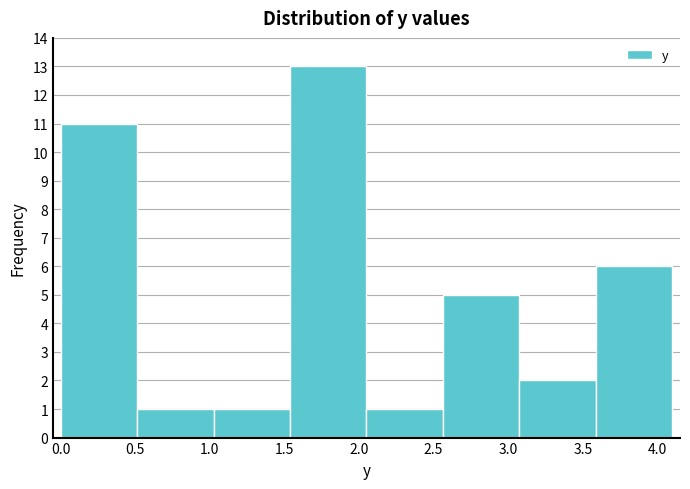

Reading left to right, list every bar in this chart as the range it spans on the x-axis followed by its height. Neither the bar edges nor the heights are printed on the chart, so give them approximately, as read against the axes.

0.00 to 0.50: 11
0.50 to 1.05: 1
1.05 to 1.55: 1
1.55 to 2.05: 13
2.05 to 2.55: 1
2.55 to 3.10: 5
3.10 to 3.60: 2
3.60 to 4.10: 6